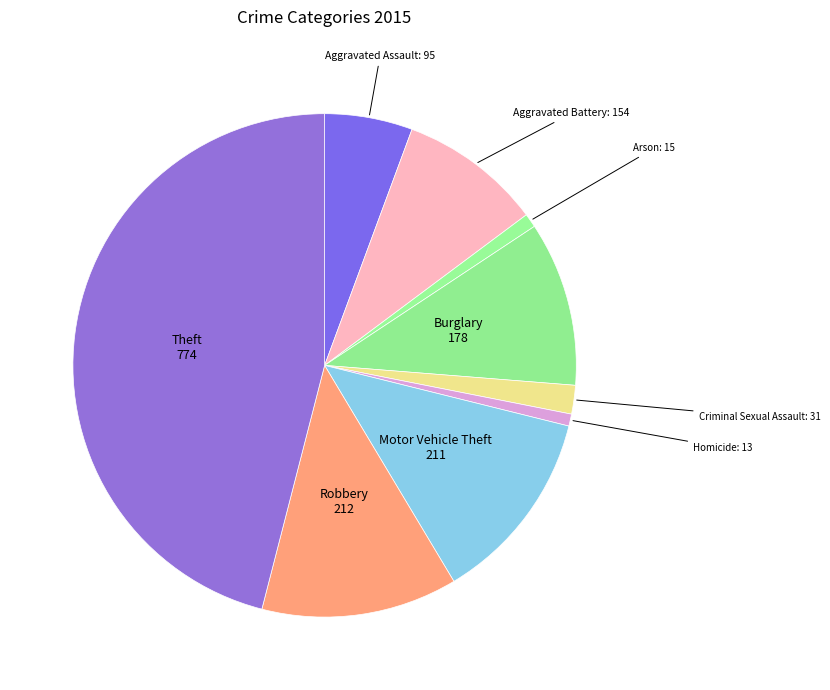

Do Theft and Motor Vehicle Theft together represent more than half of the pie?

Yes